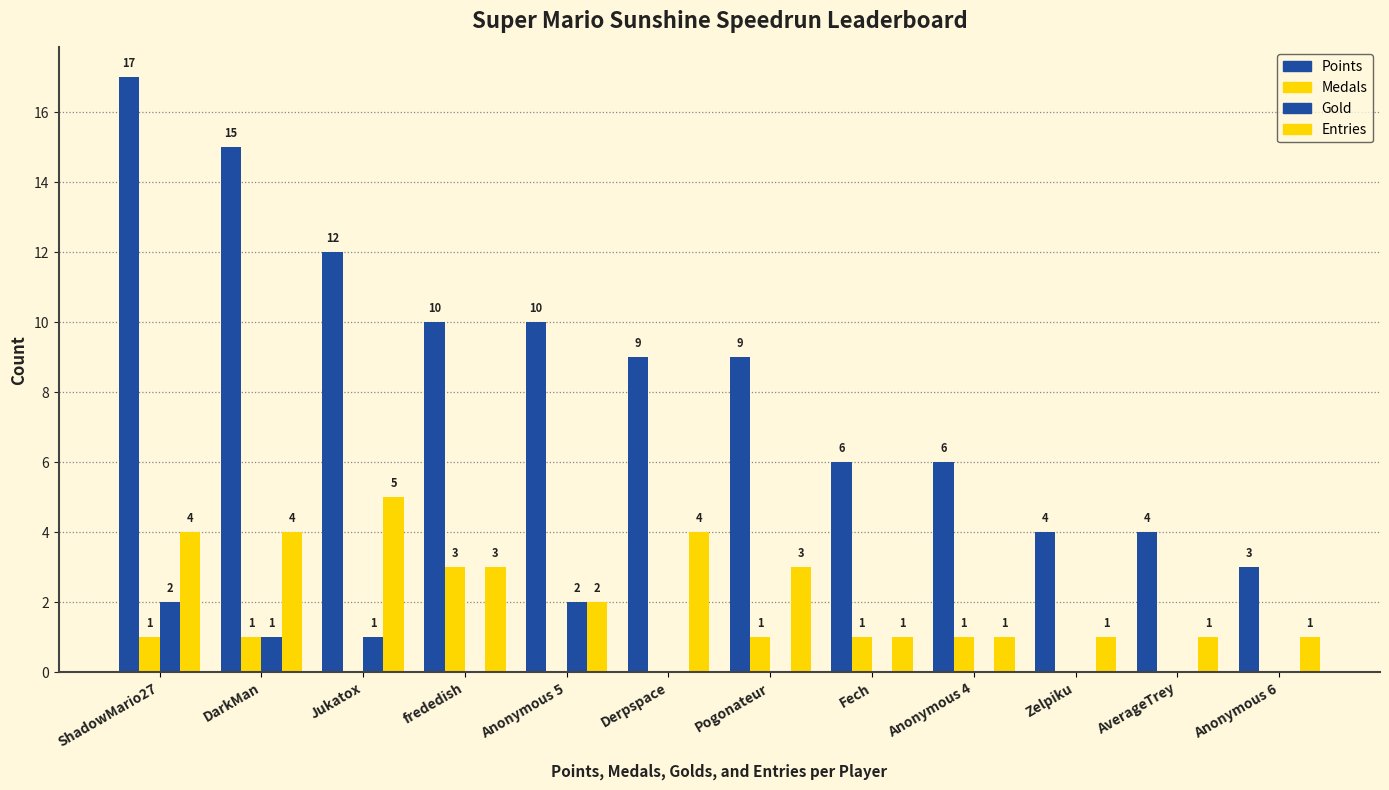

Does the chart contain stacked bars?

No